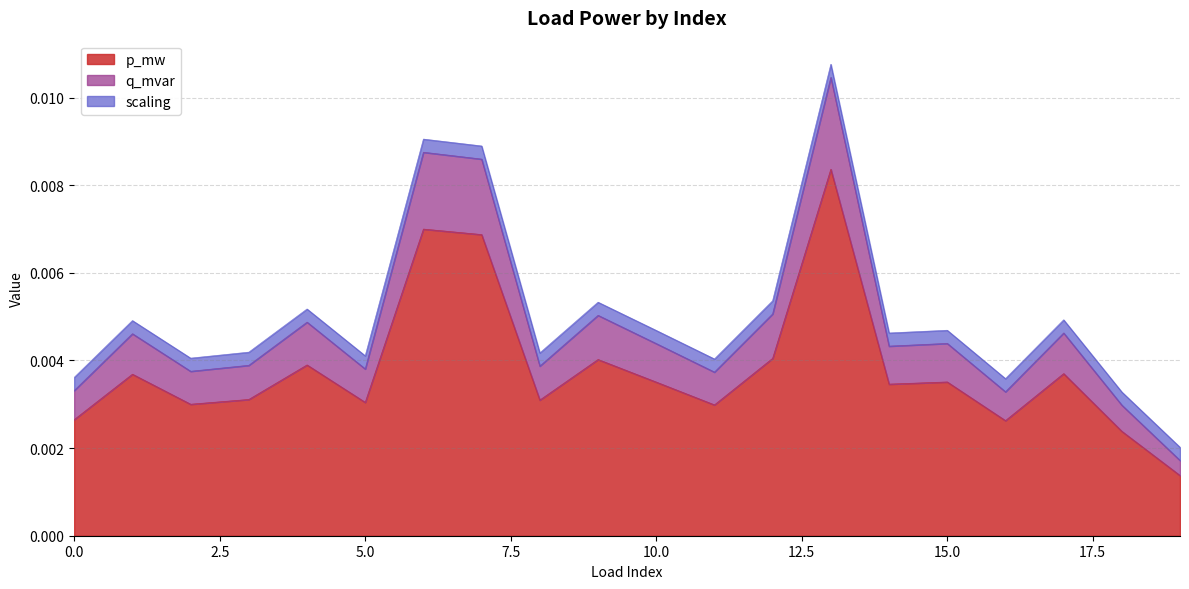

Is it true that p_mw equals 0.0 at 5?

False